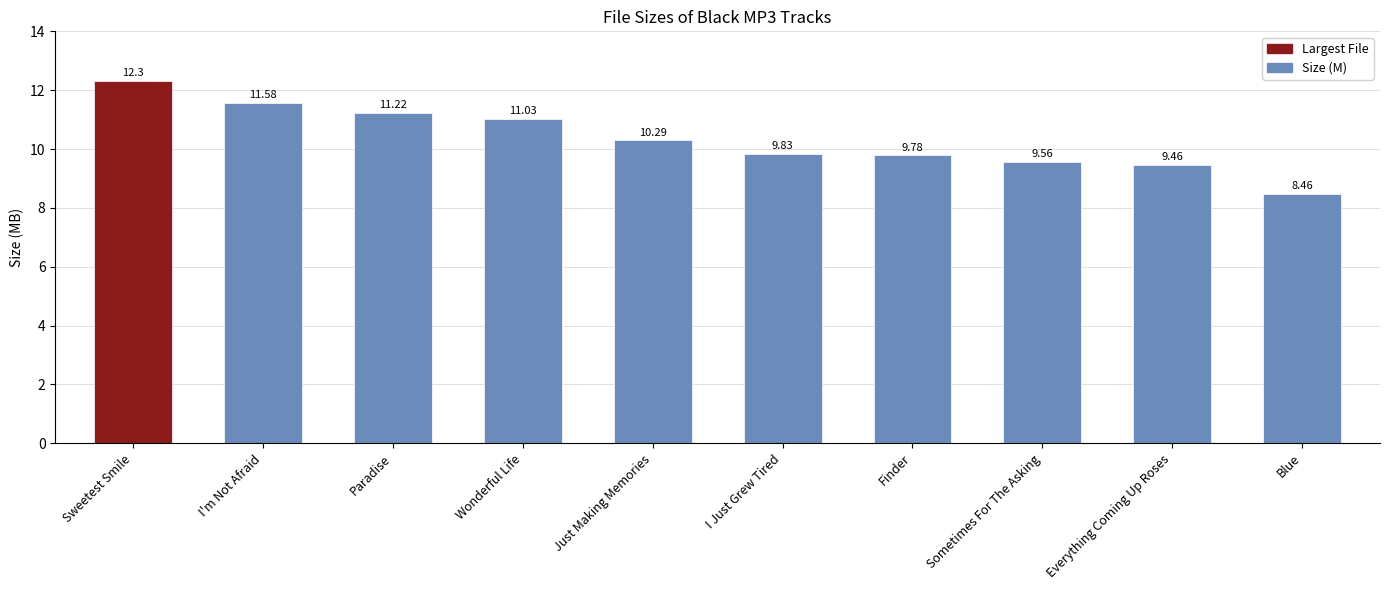

Which has a higher value, I Just Grew Tired or Blue?

I Just Grew Tired